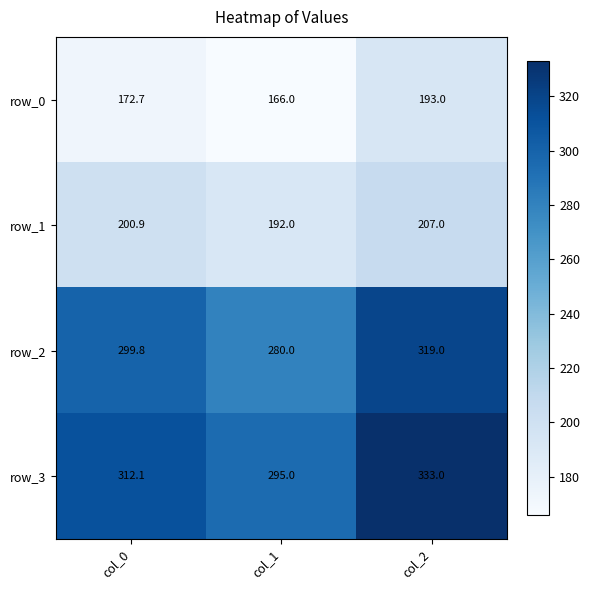

Which category has the lowest value across all series?

col_1